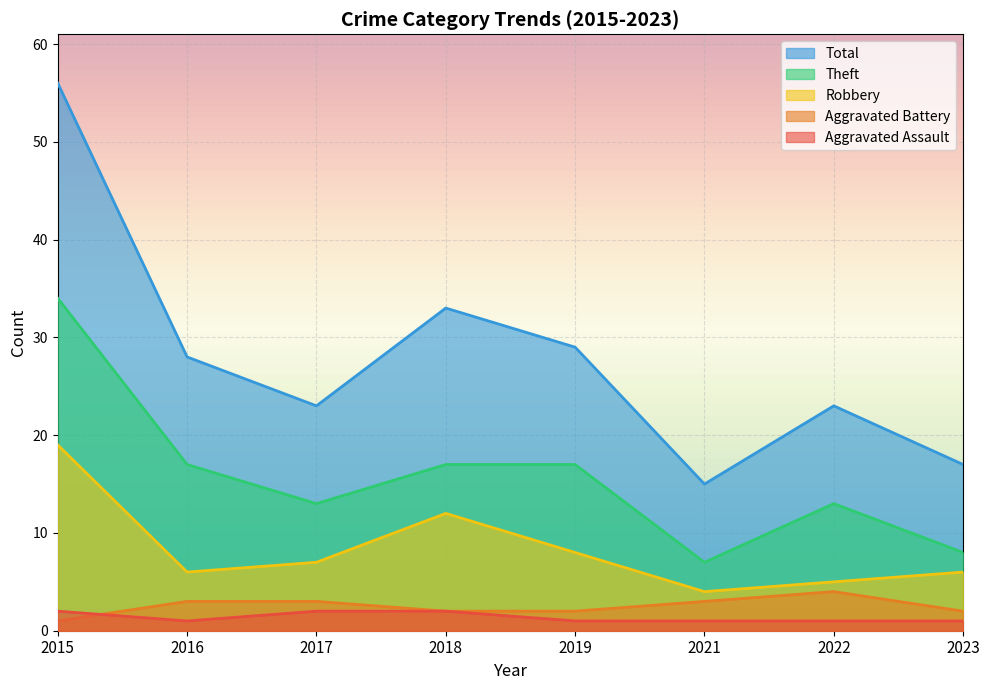

True or false: Aggravated Assault and Aggravated Battery intersect in this chart.

True